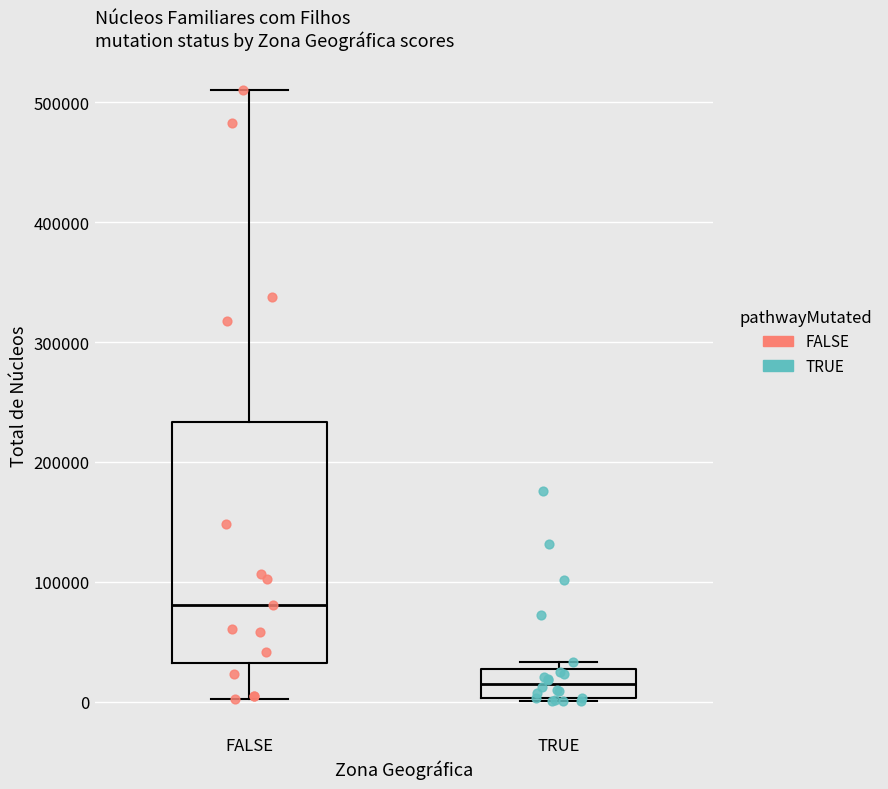

Reading left to right, transcribe this box plot: for each box, give where its median line is, the range the box spans, and where its two whiskers end, as read against the y-axis. The values are not printed on the chart, so give them approximately, as read against the axis.

FALSE: median 80000, box 30000 to 230000, whiskers 0 to 510000
TRUE: median 20000, box 0 to 30000, whiskers 0 (just below the box's lower edge) to 30000 (just above the box's upper edge)